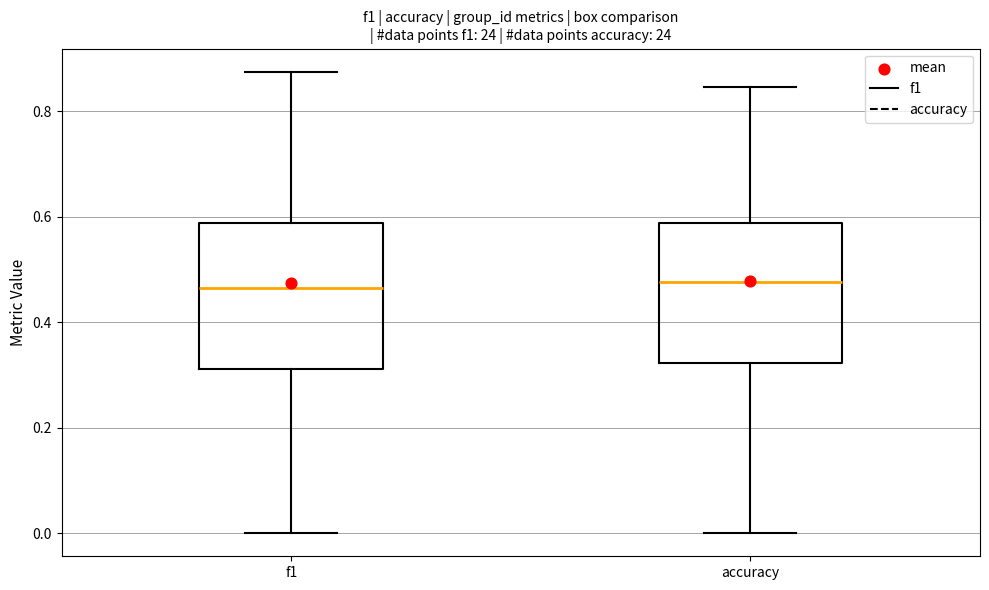

Reading left to right, read every box against the y-axis: the position of its median line, the range the box covers, and the ends of its whiskers. The values are not printed on the chart, so give them approximately, as read against the axis.

f1: median 0.46, box 0.32 to 0.58, whiskers 0.00 to 0.88
accuracy: median 0.48, box 0.32 to 0.58, whiskers 0.00 to 0.84